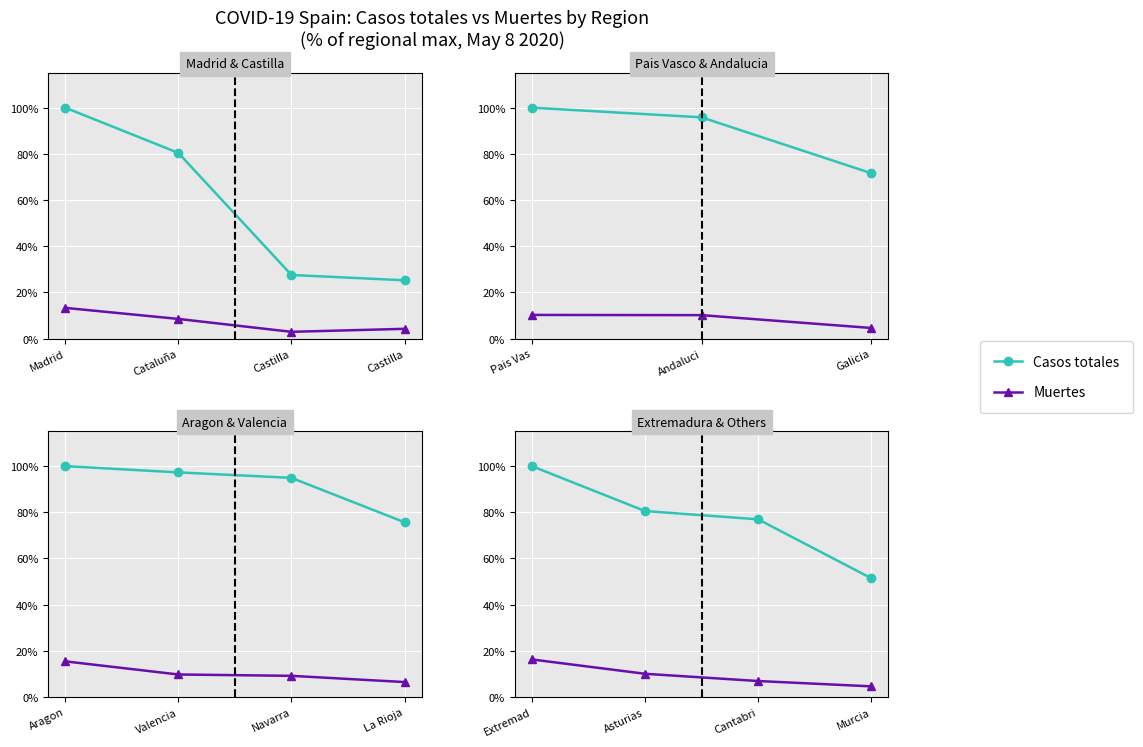

At how many categories does at least one series exceed 26?

4